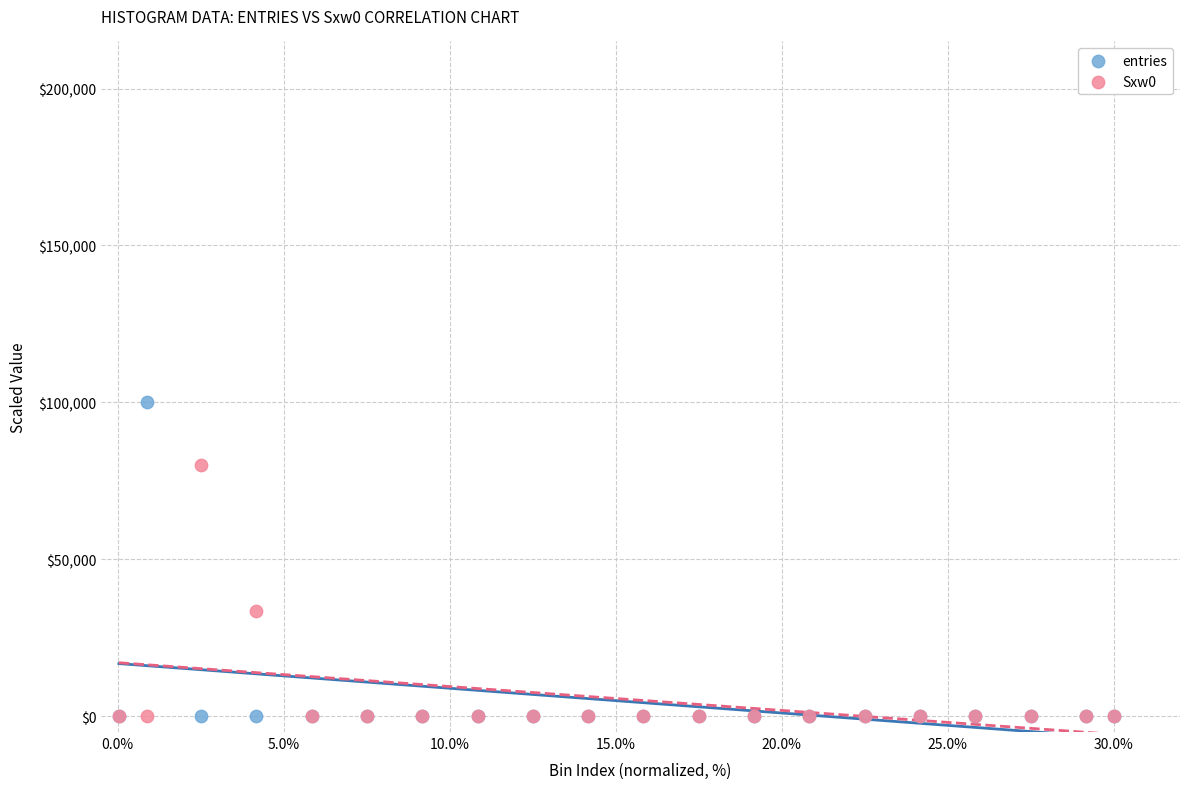

Across all series, what Y value is closest to 50000?

33644.9